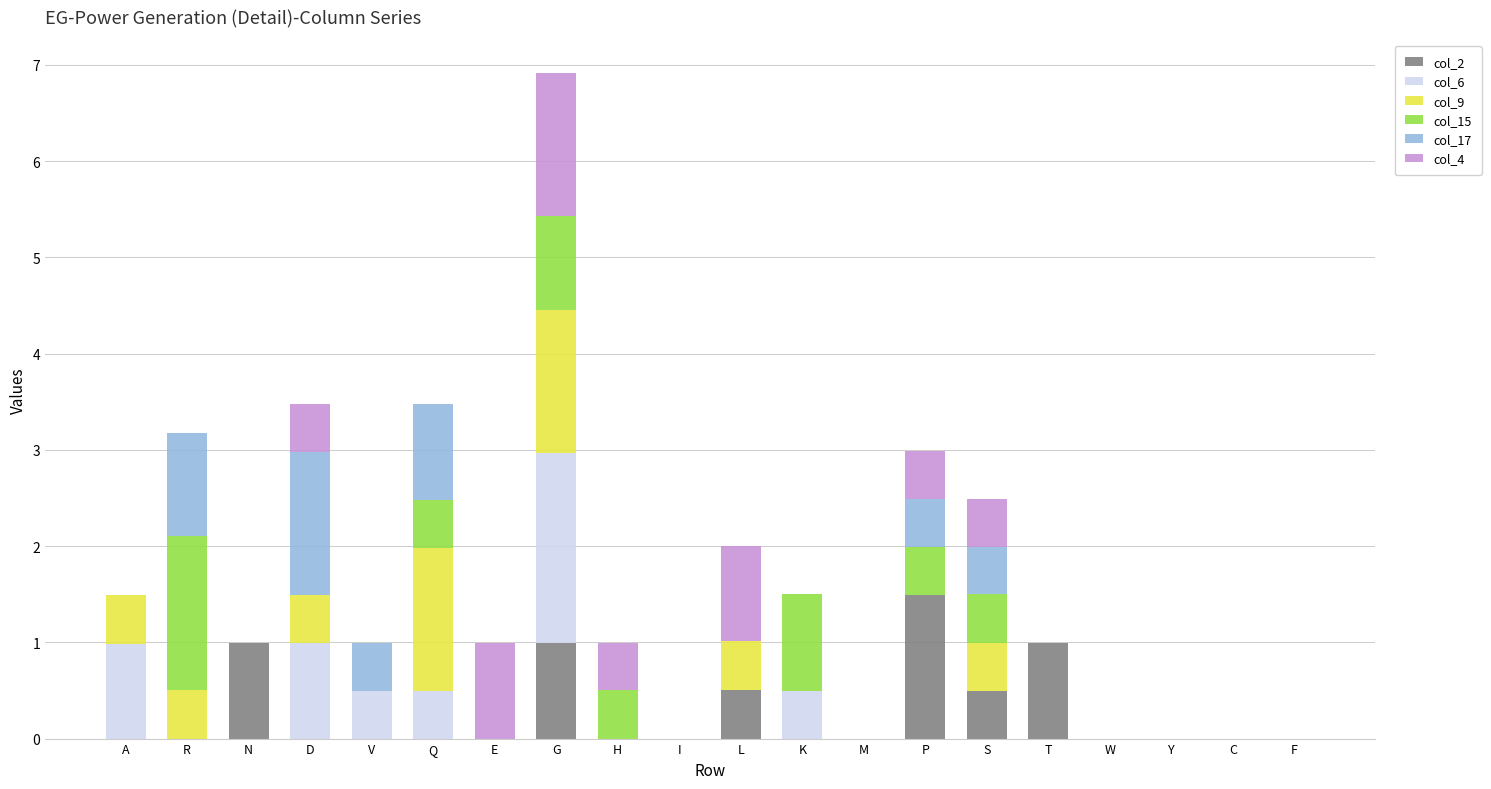

What is the total value across all series at K?

1.5